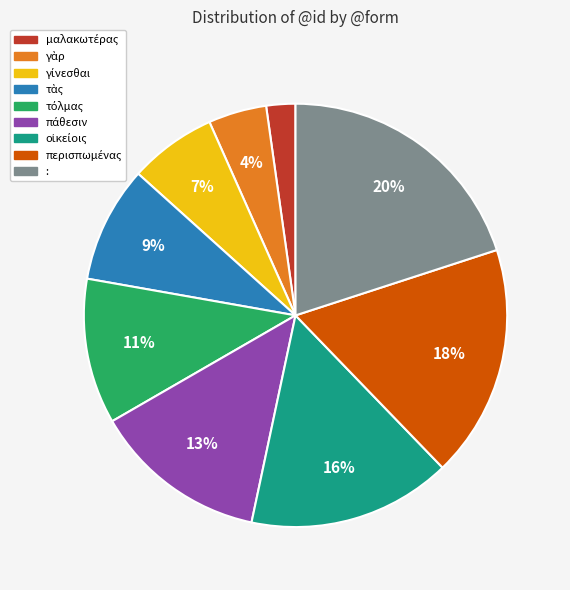

How many slices are in this pie chart?

9